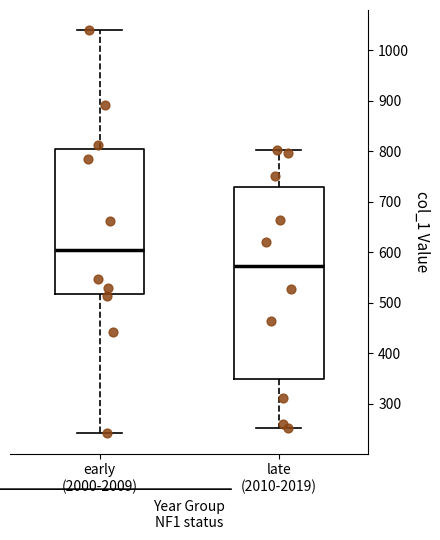

Comparing the boxes themselves (not the whiskers), which one is the tallest?

late (2010-2019)